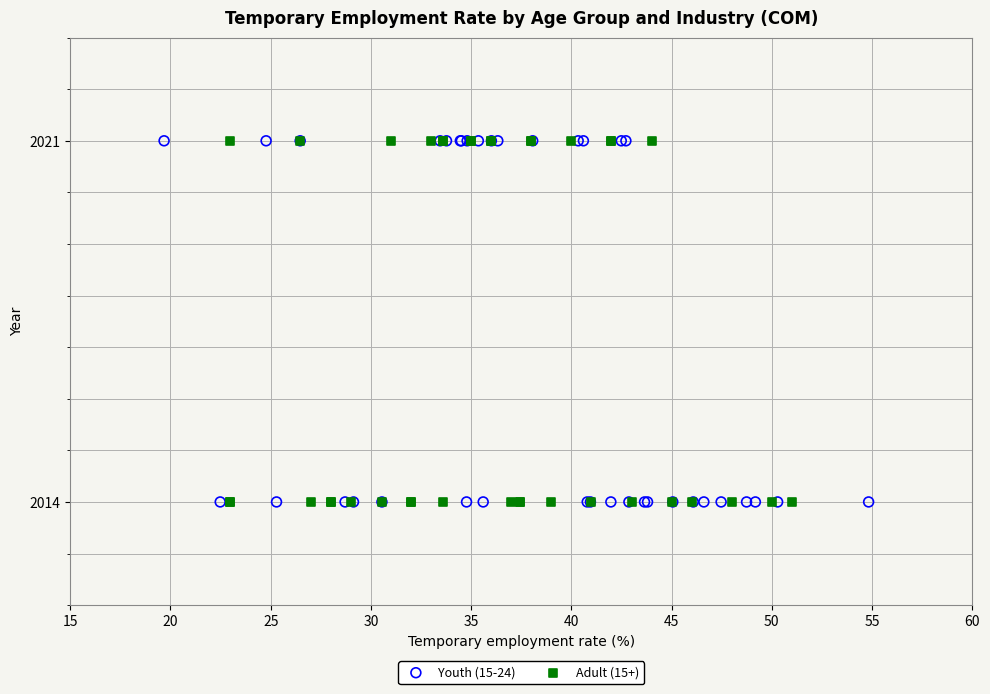

What are all the series names shown in the legend?

Youth (15-24), Adult (15+)